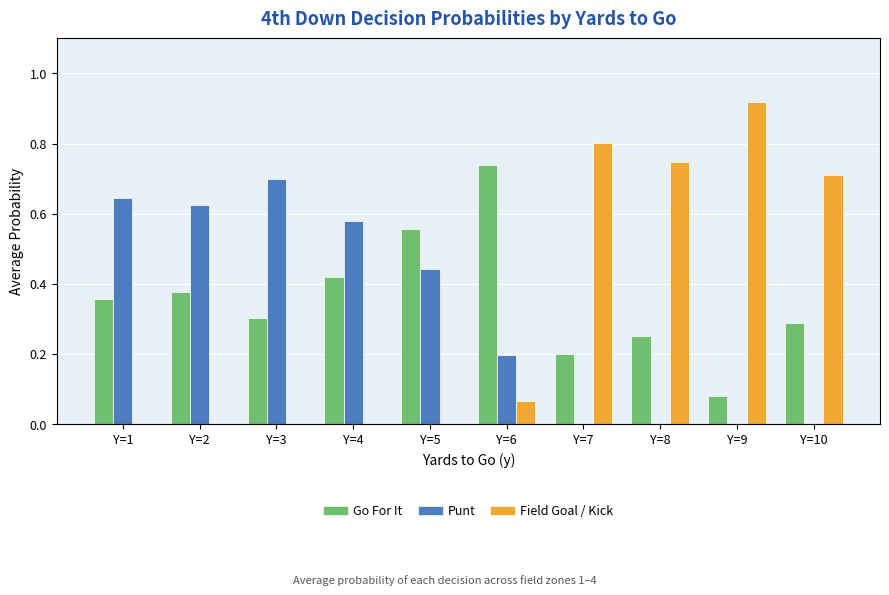

Which series has the largest total across all categories?

Go For It